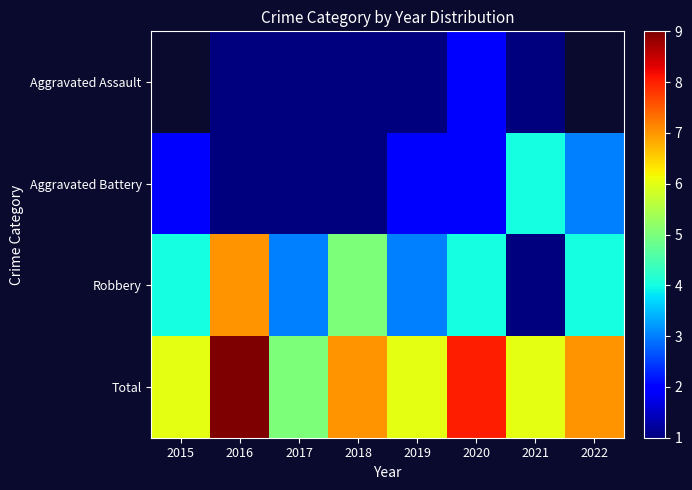

At 2019, list the series in order from largest to smallest.

Total, Robbery, Aggravated Battery, Aggravated Assault